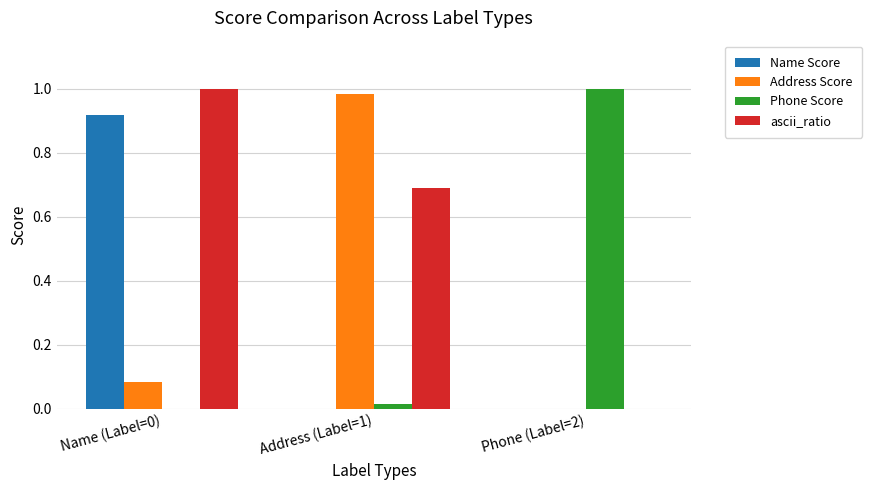

What is the sum of all Address Score values?

1.1